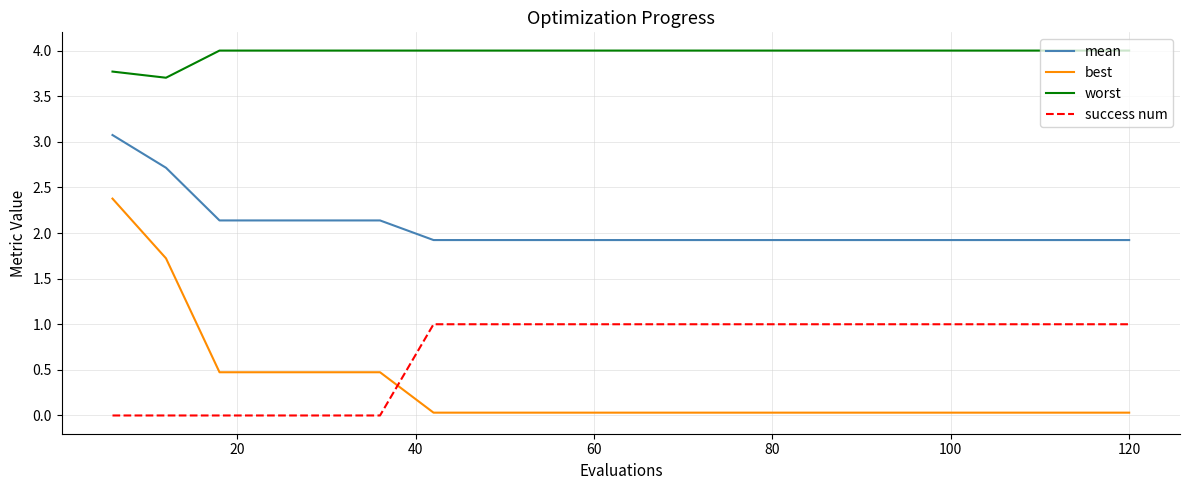

Which series has the largest total across all categories?

worst